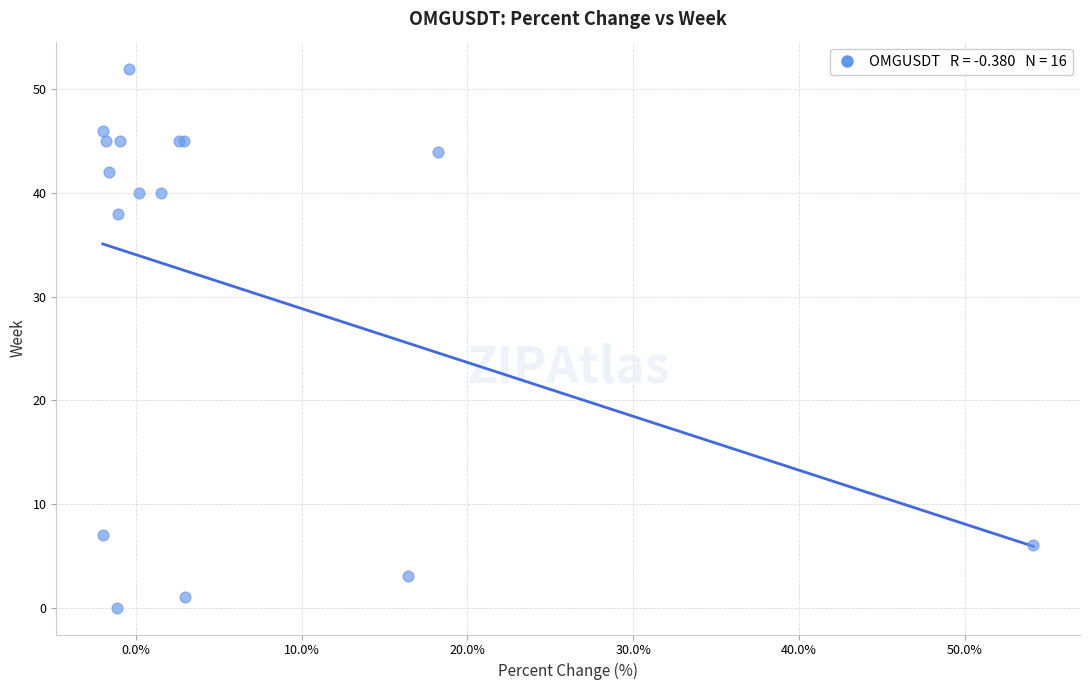

What Y value in the scatter plot is closest to 26?

38